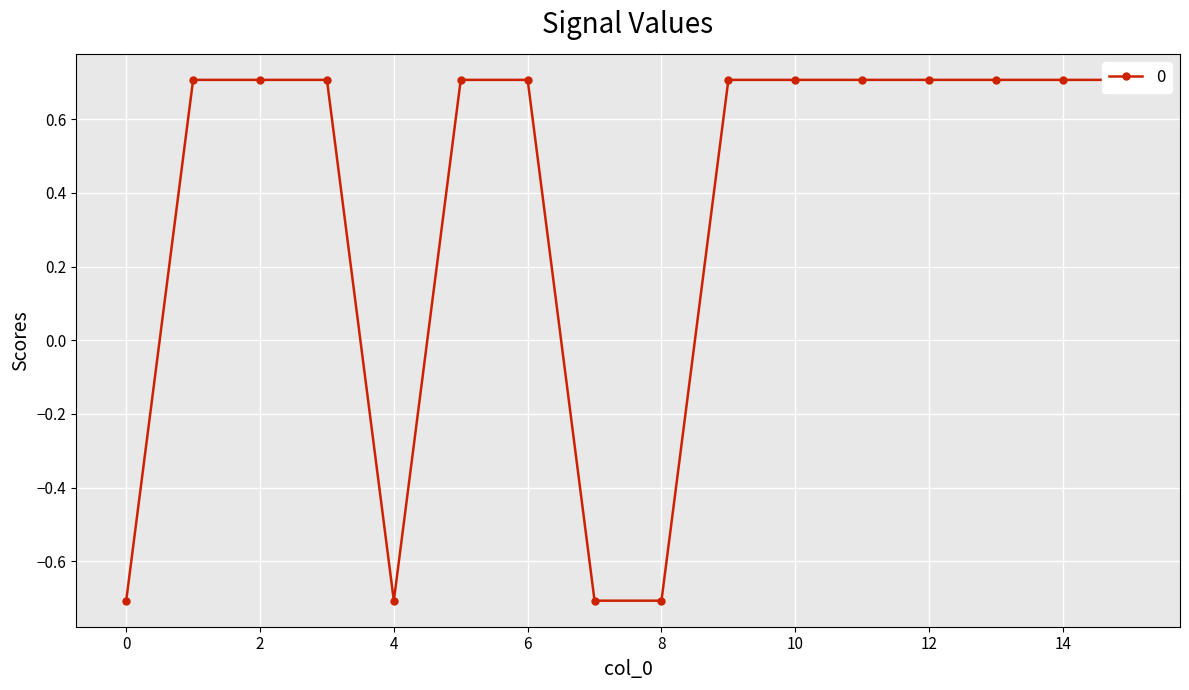

What is the difference between the maximum and second lowest values?

1.4